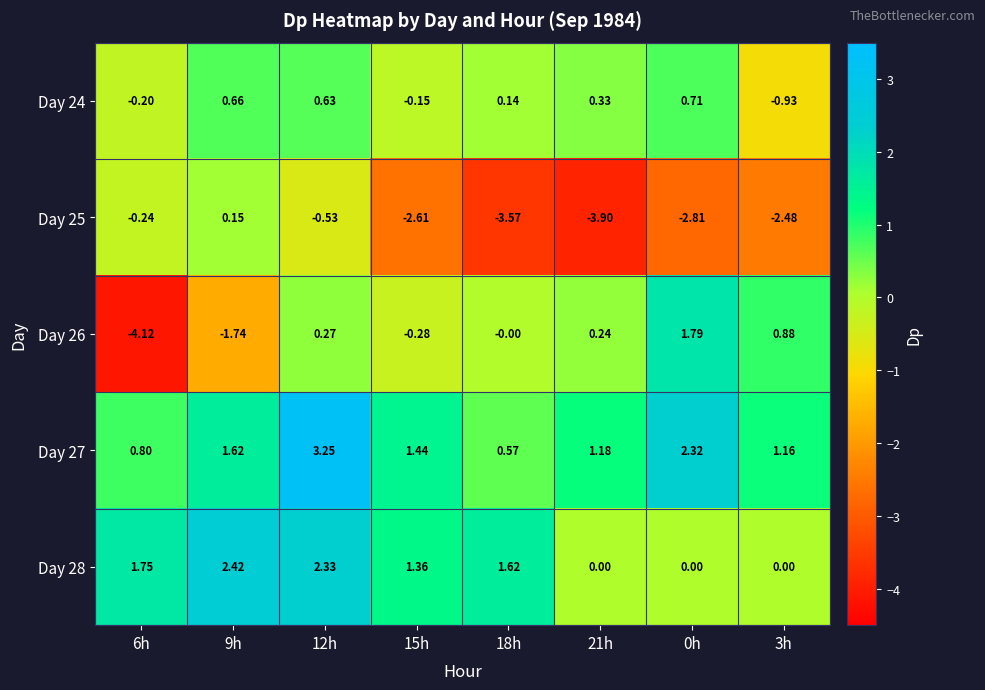

Is the value of Day 25 at 21h greater than the value of Day 24 at 21h?

No